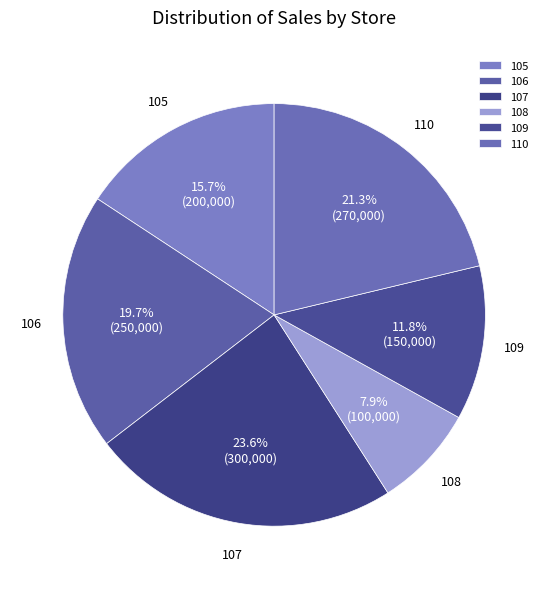

To the nearest percent, what is the difference between the largest and smallest slice percentages?

16%